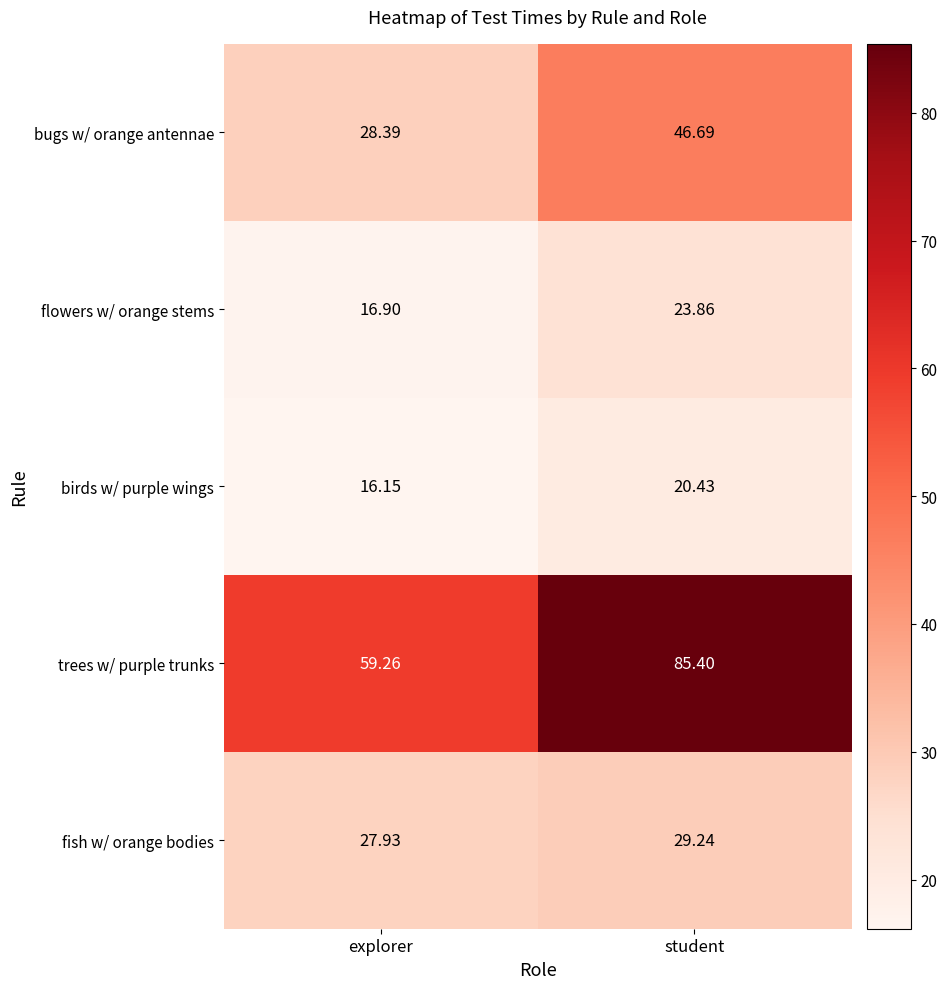

Where is fish w/ orange bodies nearest to the value 28?

explorer